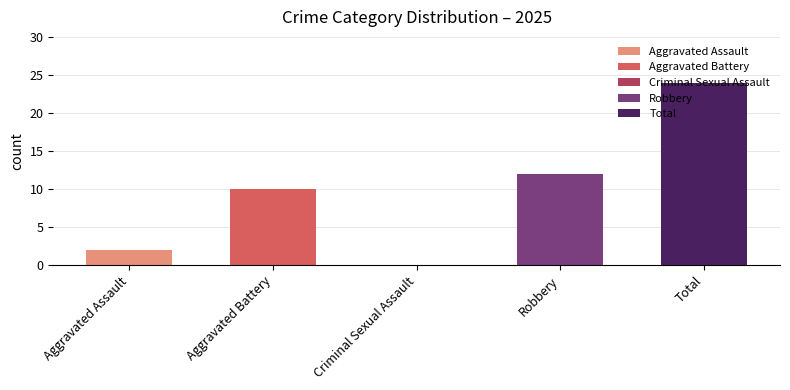

Which label corresponds to the largest value in the chart?

Total